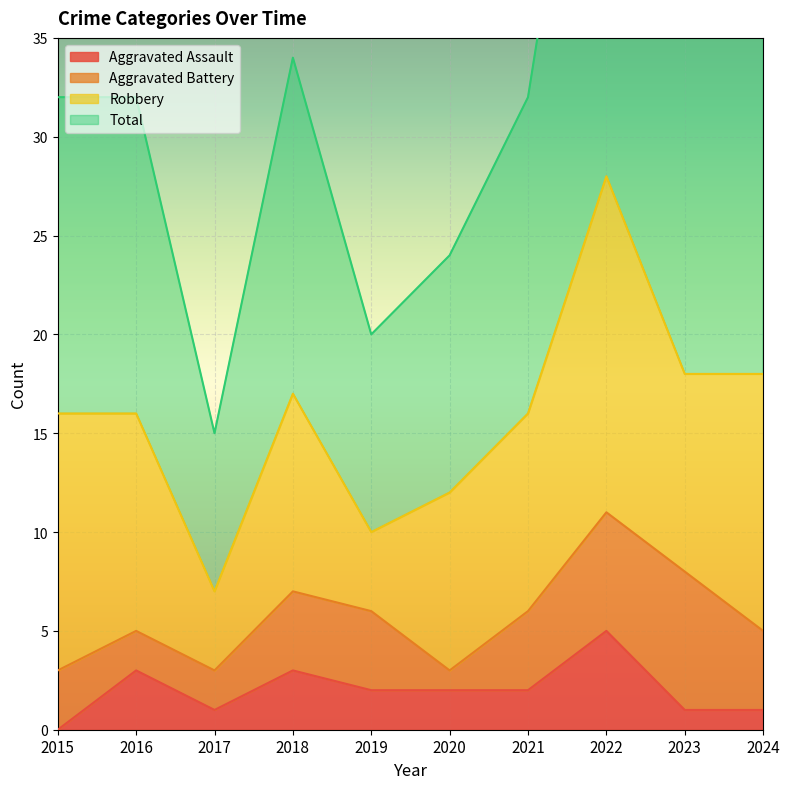

Is the value of Total at 2018 greater than the value of Aggravated Assault at 2021?

Yes